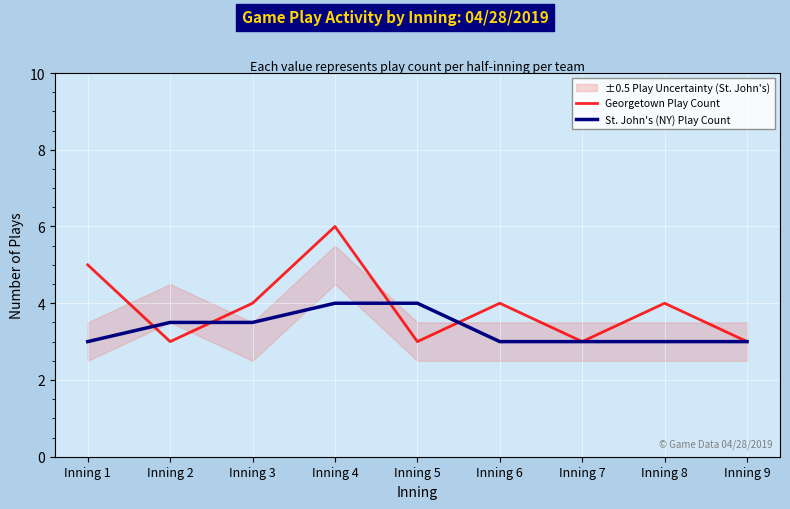

What is the value of the Georgetown Play Count point at the 3rd from the left?

4.0